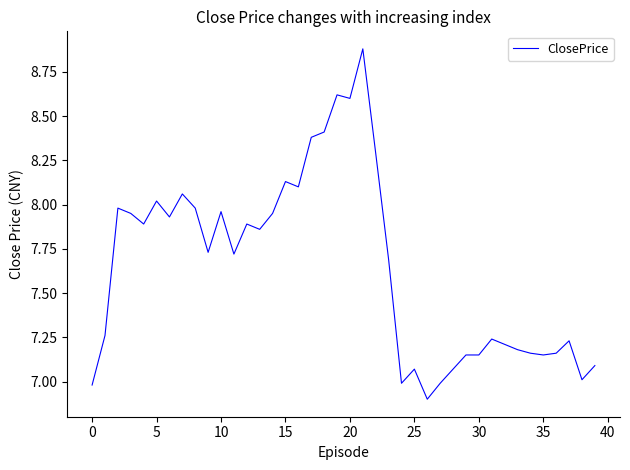

What is the maximum value shown in the chart?

8.9